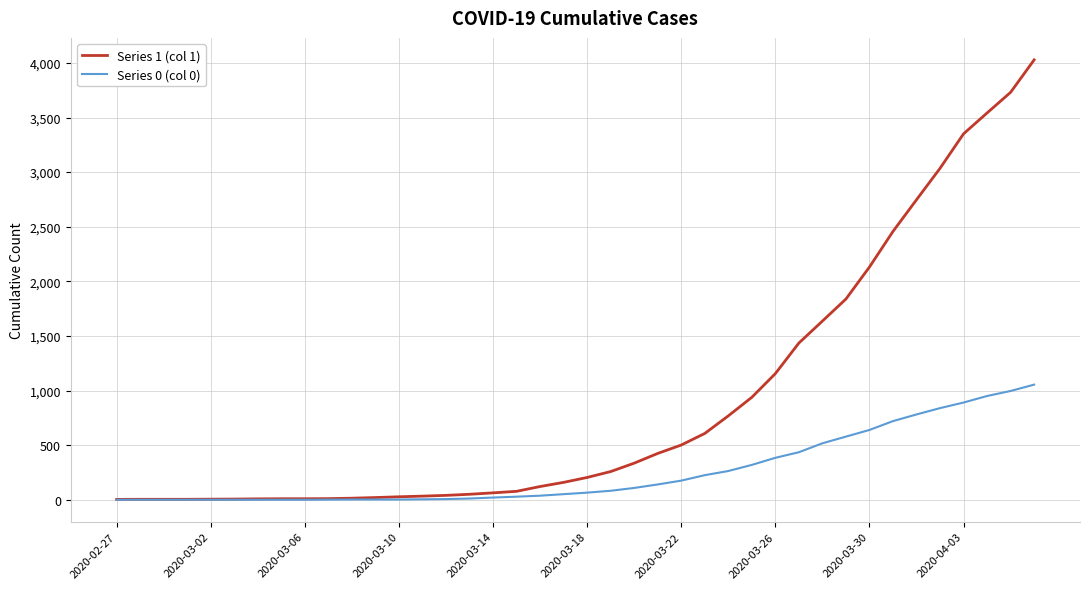

What is the difference between the second highest and second lowest values in the Series 0 (col 0) series?

996